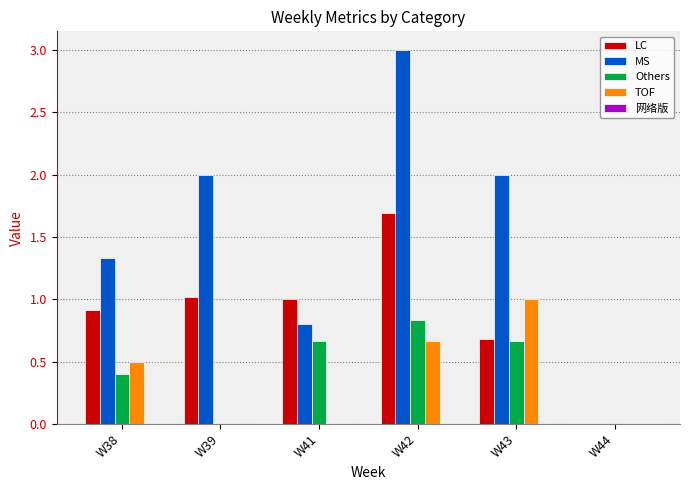

Are the bars grouped side by side (vs. stacked)?

Yes